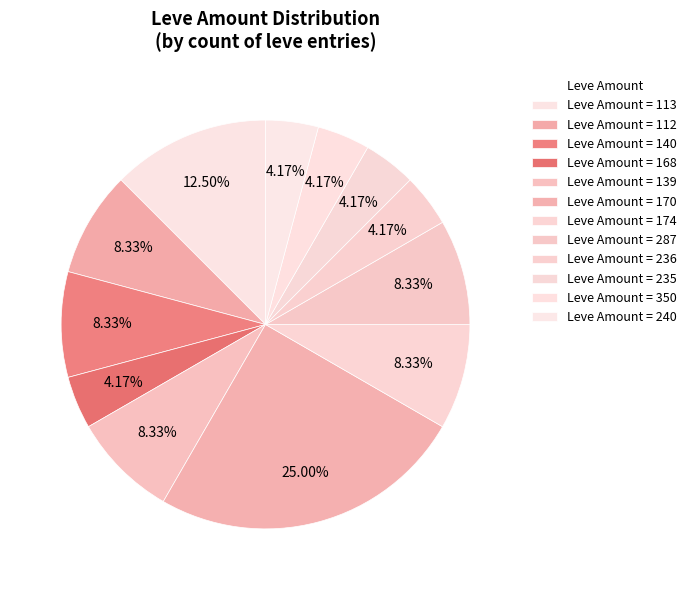

Count the number of slices in the pie.

12